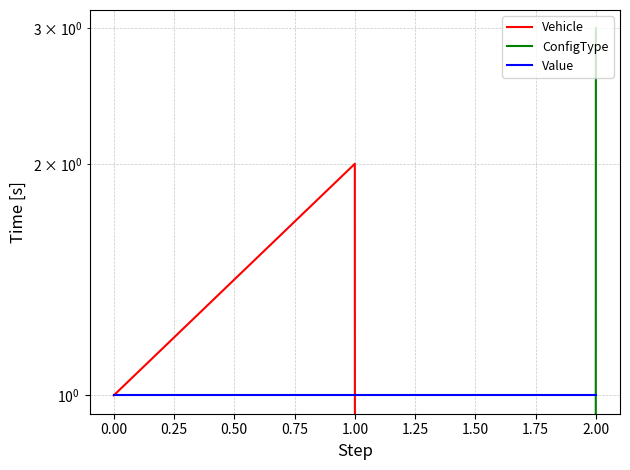

True or false: Vehicle has a value of 1 at 2.00.

False